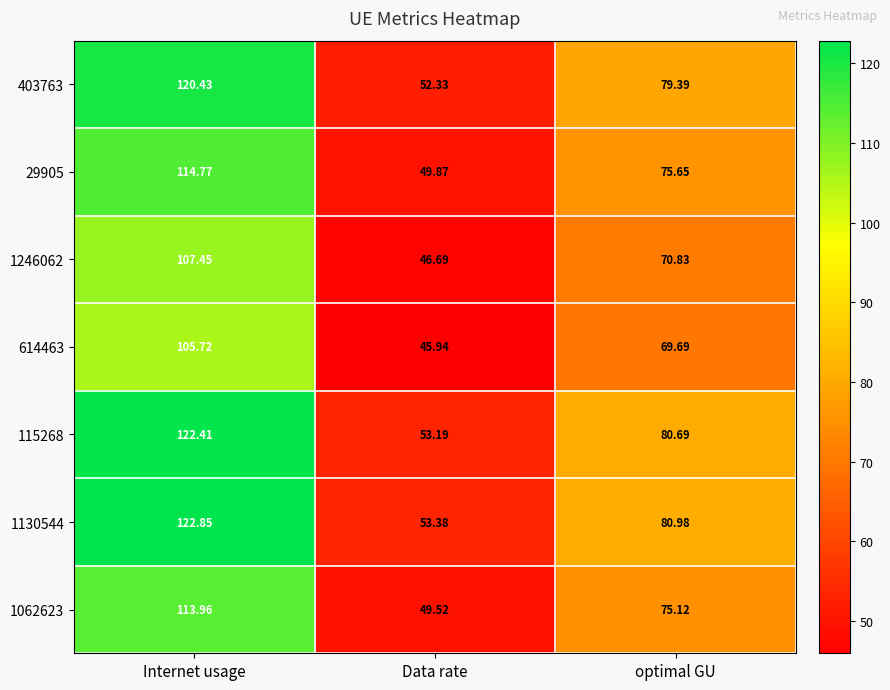

What is the total value across all series at Data rate?

350.9